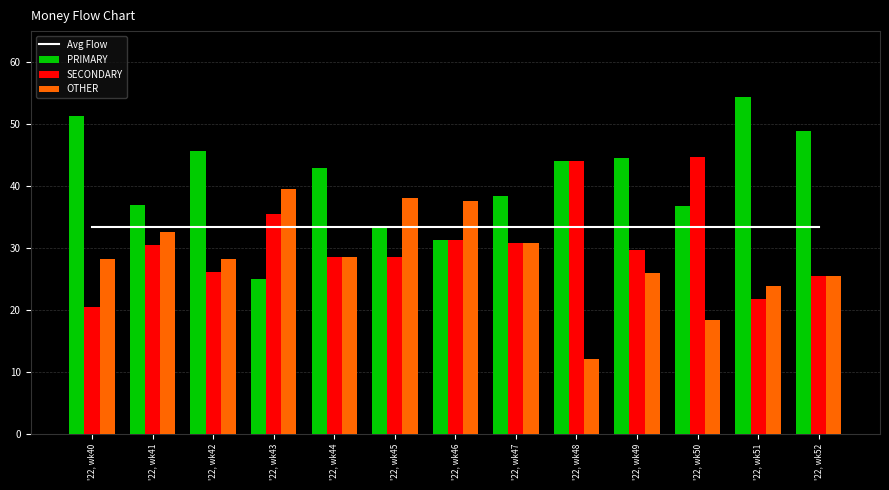

Between '22, wk41 and '22, wk50, which series saw the biggest shift?

SECONDARY